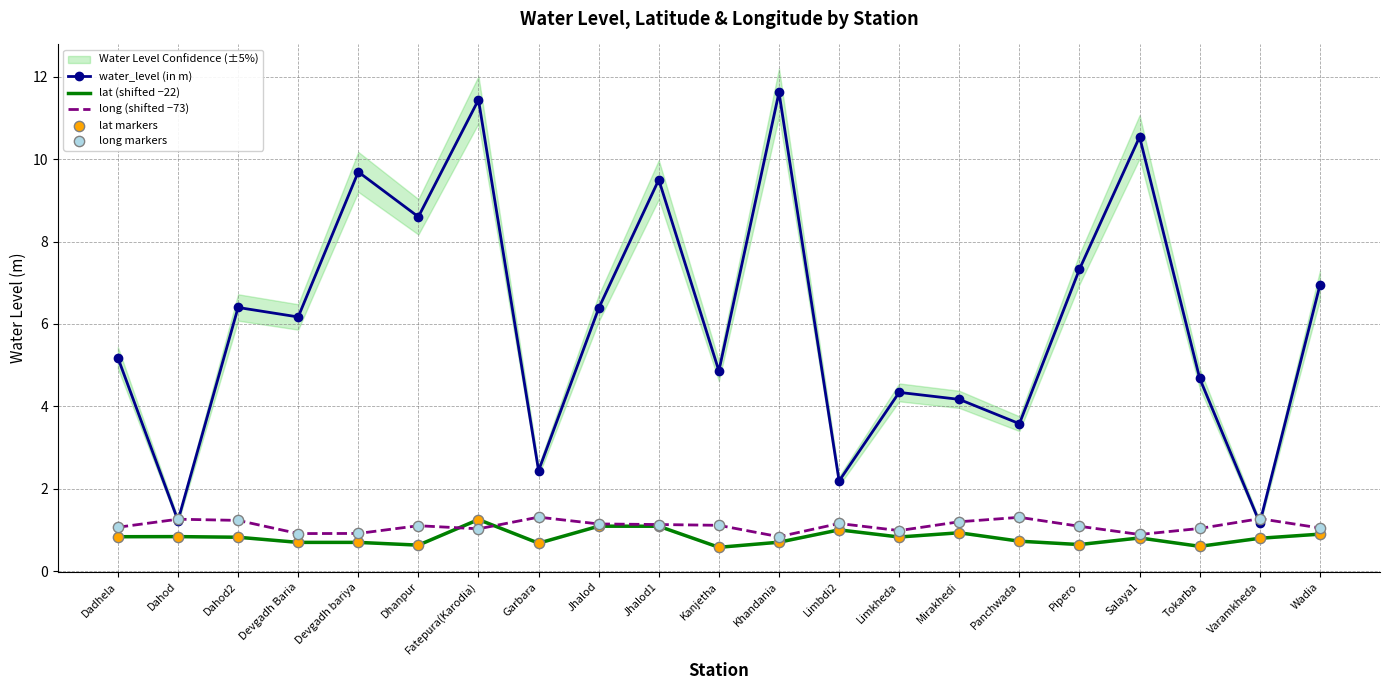

True or false: lat (shifted −22) and water_level (in m) cross at least once.

False